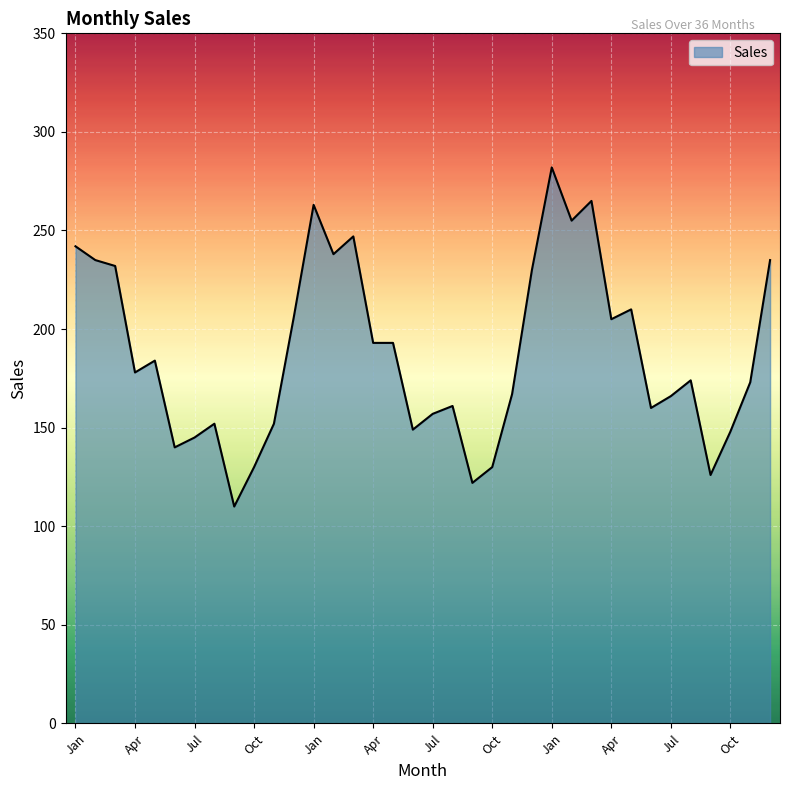

Does the chart have visible grid lines?

Yes